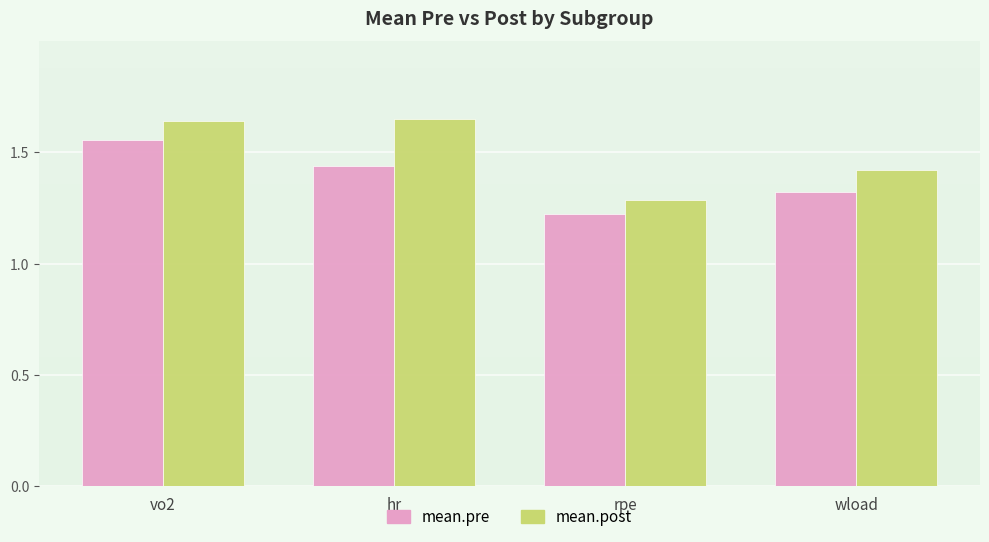

Which series has the largest range (max minus min)?

mean.post